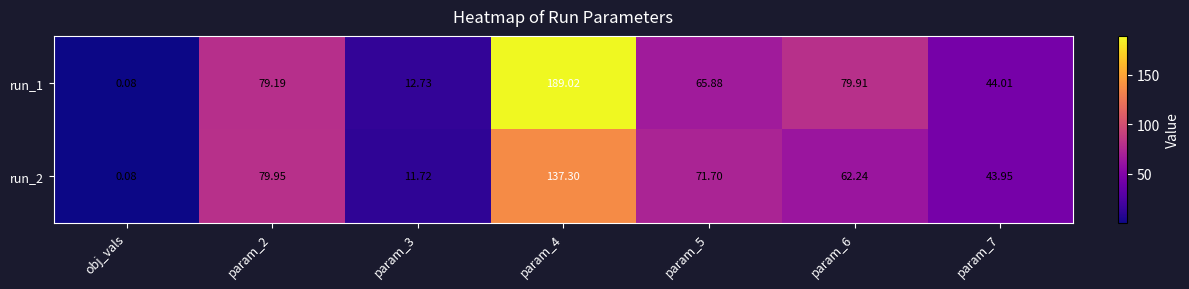

Which category has the lowest value in the run_1 series?

obj_vals